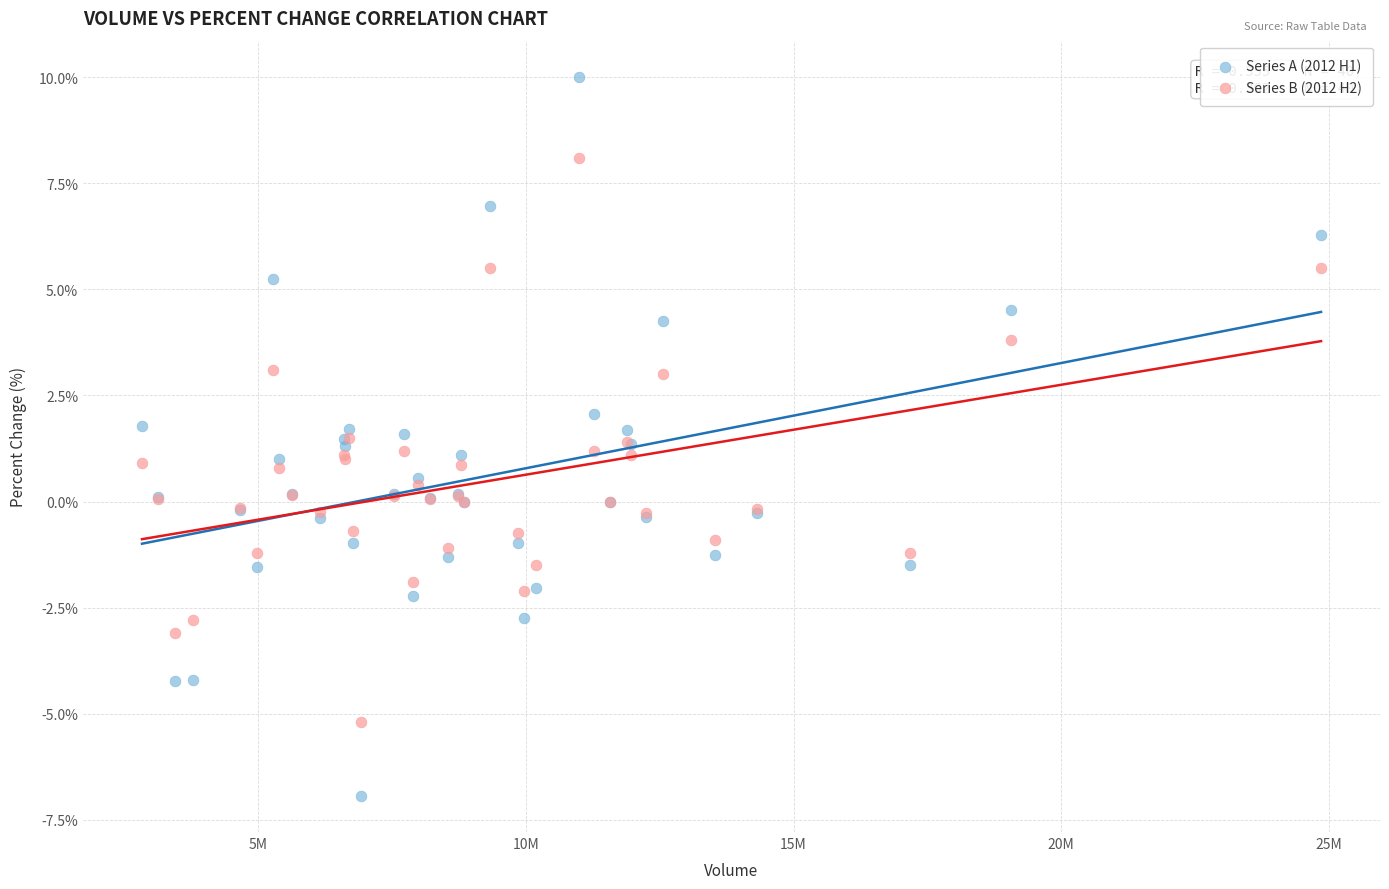

Which series contains the lowest Y value?

Series A (2012 H1)